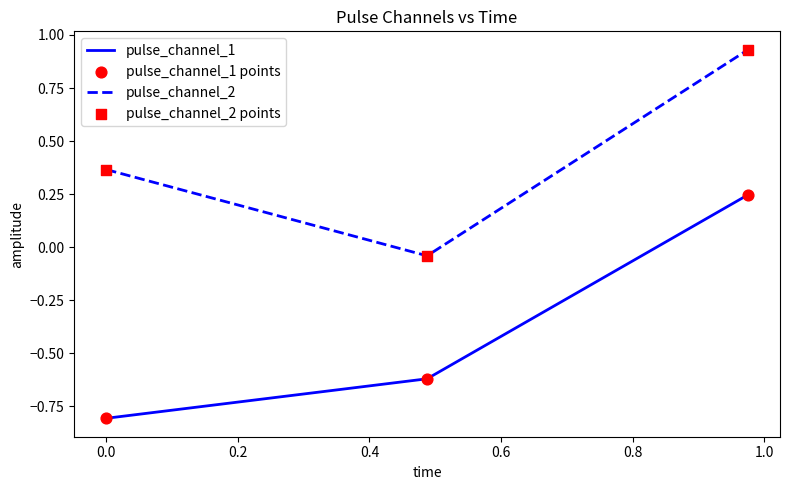

Which series has the largest total across all categories?

pulse_channel_2